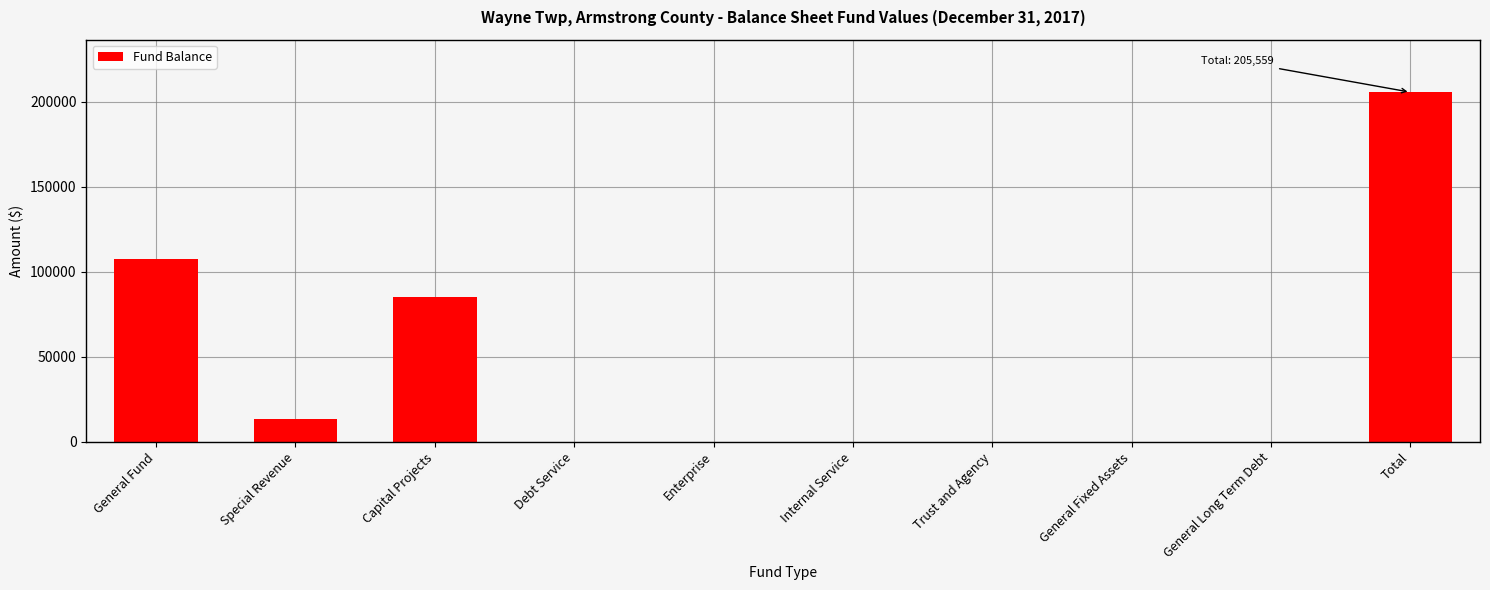

Reading left to right, list all the values displayed in this chart.

General Fund=107492	Special Revenue=13200	Capital Projects=84867	Debt Service=0	Enterprise=0	Internal Service=0	Trust and Agency=0	General Fixed Assets=0	General Long Term Debt=0	Total=205559